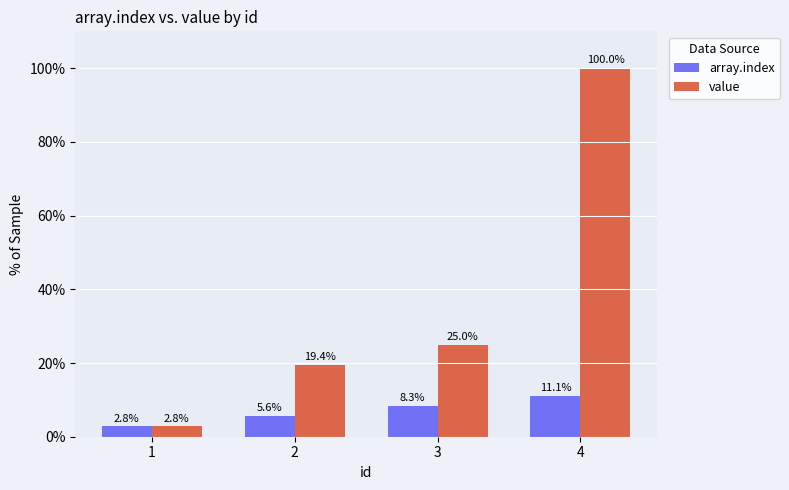

What are all the series names shown in the legend?

array.index, value